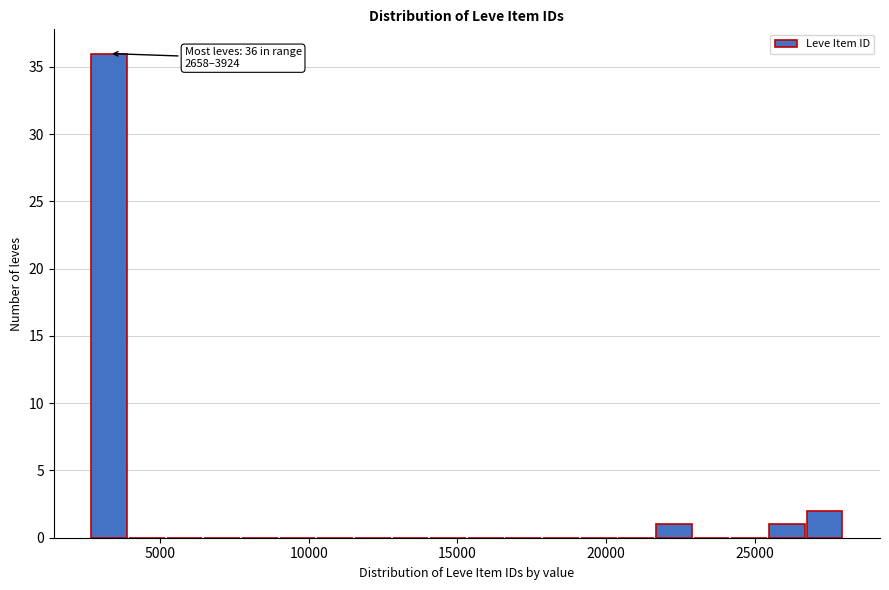

Around what value on the x-axis is the tallest bar? Give the approximate position of its centre, as read against the axis.

3500